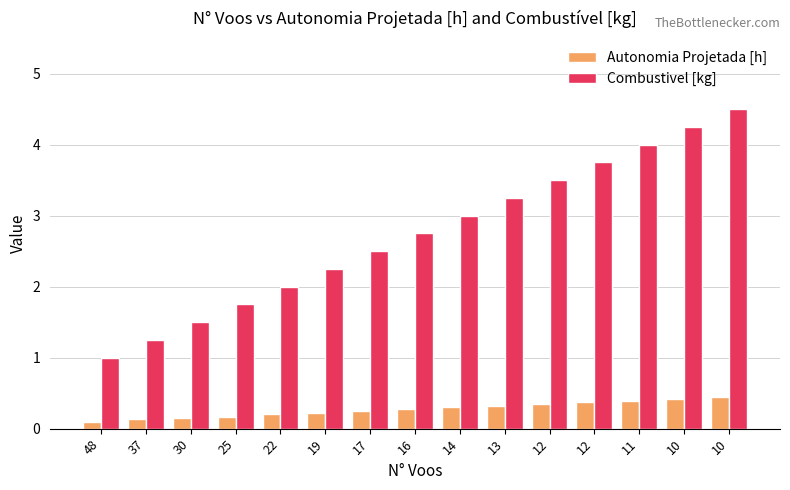

How many bars are there in total?

30